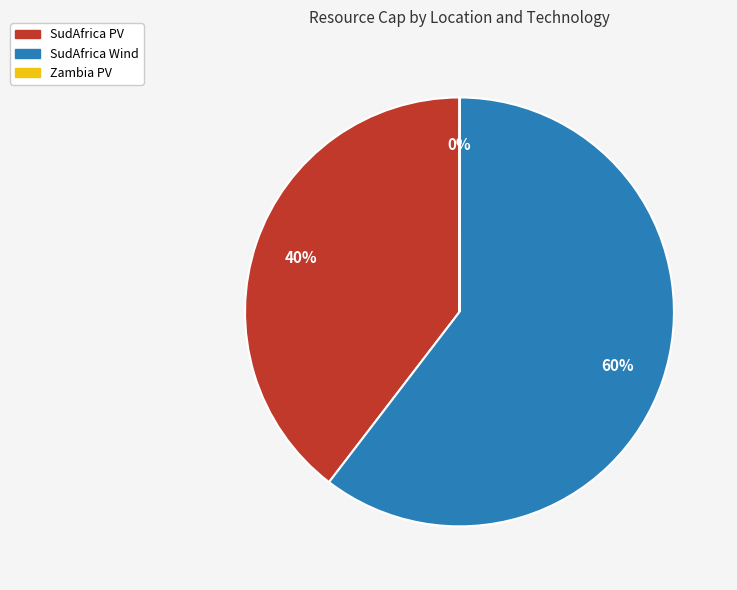

The SudAfrica PV slice represents 40% of the pie. True or false?

True